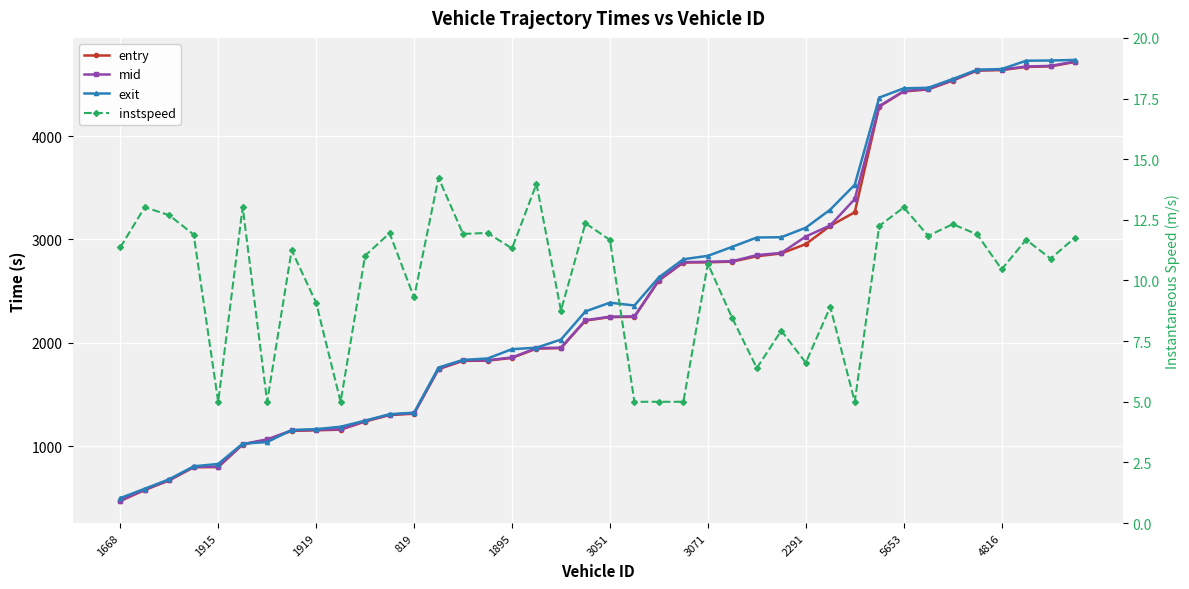

What value does the entry series have at 13?

1745.6